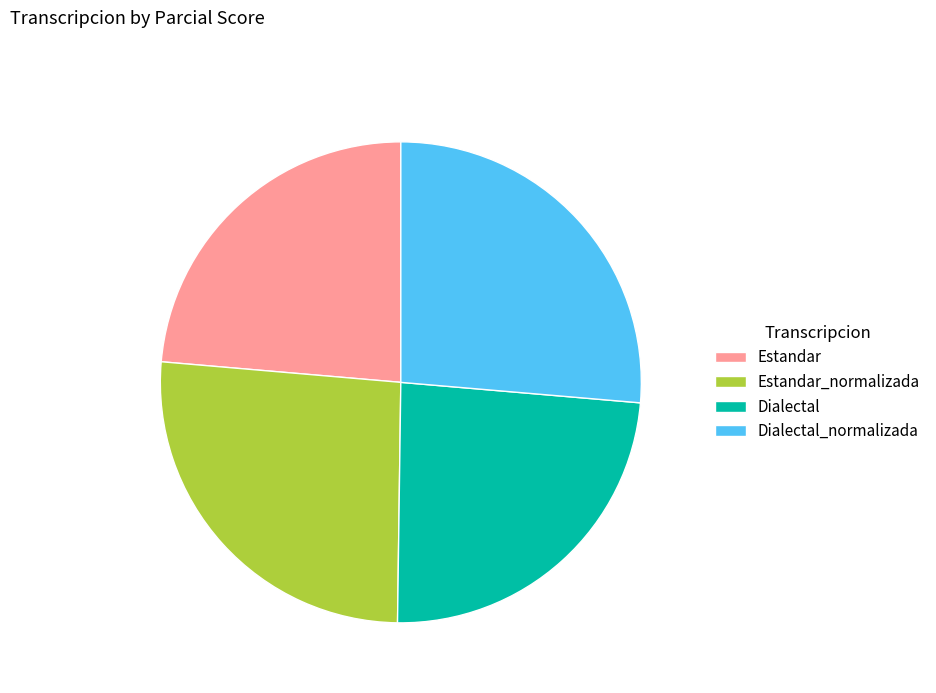

True or false: Dialectal_normalizada accounts for 26% of the total.

True